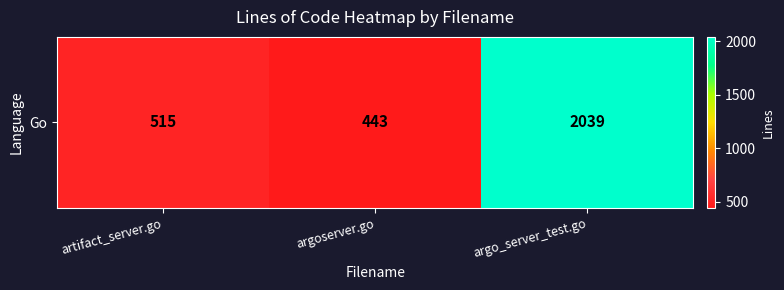

How many data points does each series have?

3